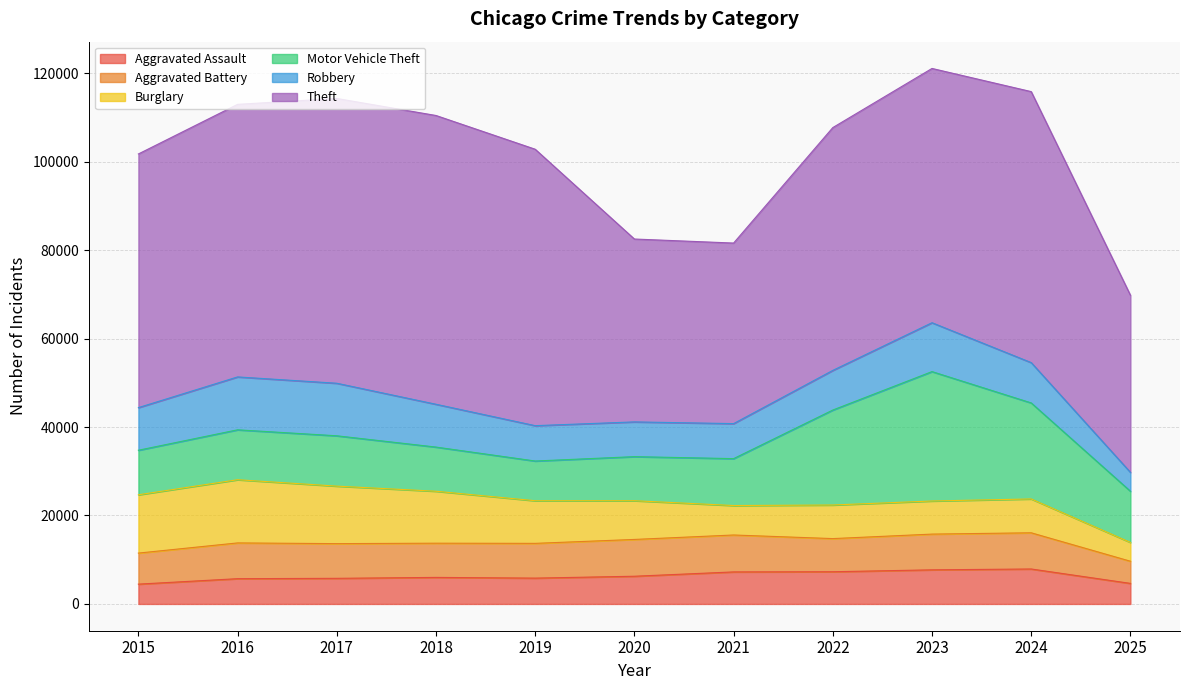

Reading left to right, list all the values displayed in this chart.

Aggravated Assault: 2015=4480	2016=5713	2017=5793	2018=6002	2019=5841	2020=6265	2021=7242	2022=7281	2023=7712	2024=7905	2025=4648
Aggravated Battery: 2015=7018	2016=8085	2017=7845	2018=7734	2019=7858	2020=8320	2021=8348	2022=7495	2023=8080	2024=8182	2025=5010
Burglary: 2015=13184	2016=14289	2017=13001	2018=11747	2019=9639	2020=8758	2021=6661	2022=7594	2023=7486	2024=7654	2025=4252
Motor Vehicle Theft: 2015=10068	2016=11285	2017=11380	2018=9985	2019=8978	2020=9962	2021=10605	2022=21472	2023=29255	2024=21710	2025=11574
Robbery: 2015=9638	2016=11960	2017=11881	2018=9681	2019=7995	2020=7855	2021=7920	2022=8964	2023=11052	2024=9116	2025=4271
Theft: 2015=57353	2016=61625	2017=64386	2018=65290	2019=62498	2020=41350	2021=40821	2022=54899	2023=57492	2024=61271	2025=40048